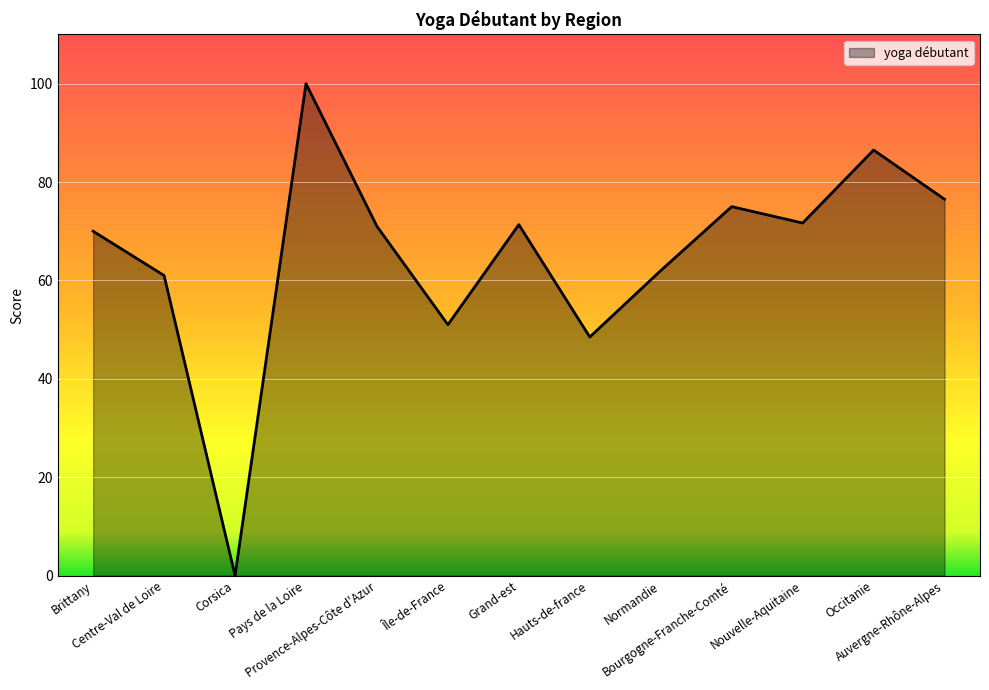

What is the difference between the maximum and minimum values?

100.0